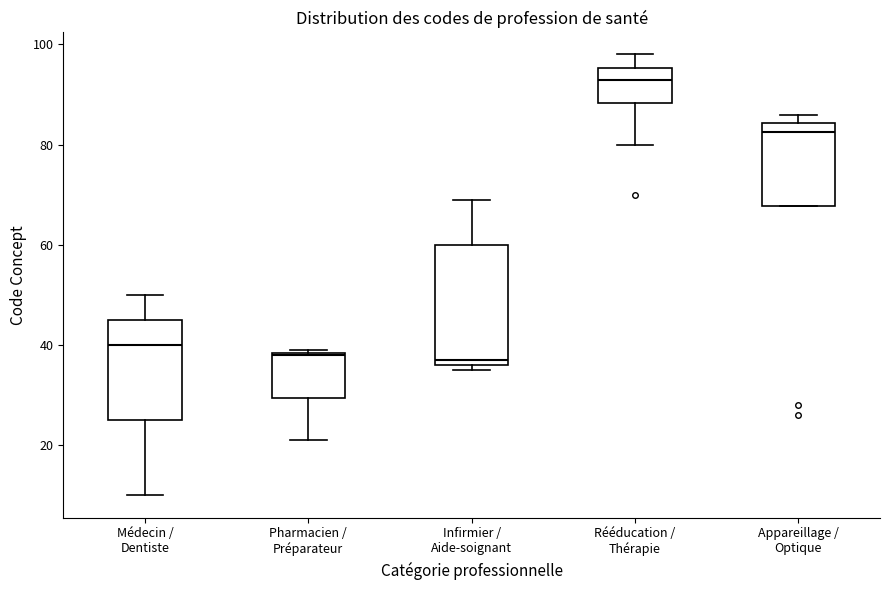

Reading left to right, read every box against the y-axis: the position of its median line, the range the box covers, and the ends of its whiskers. The values are not printed on the chart, so give them approximately, as read against the axis.

Médecin / Dentiste: median 40, box 26 to 46, whiskers 10 to 50
Pharmacien / Préparateur: median 38, box 30 to 38, whiskers 22 to 40
Infirmier / Aide-soignant: median 38, box 36 to 60, whiskers 36 (just below the box's lower edge) to 70
Rééducation / Thérapie: median 94, box 88 to 96, whiskers 80 to 98
Appareillage / Optique: median 82, box 68 to 84, whiskers 68 to 86